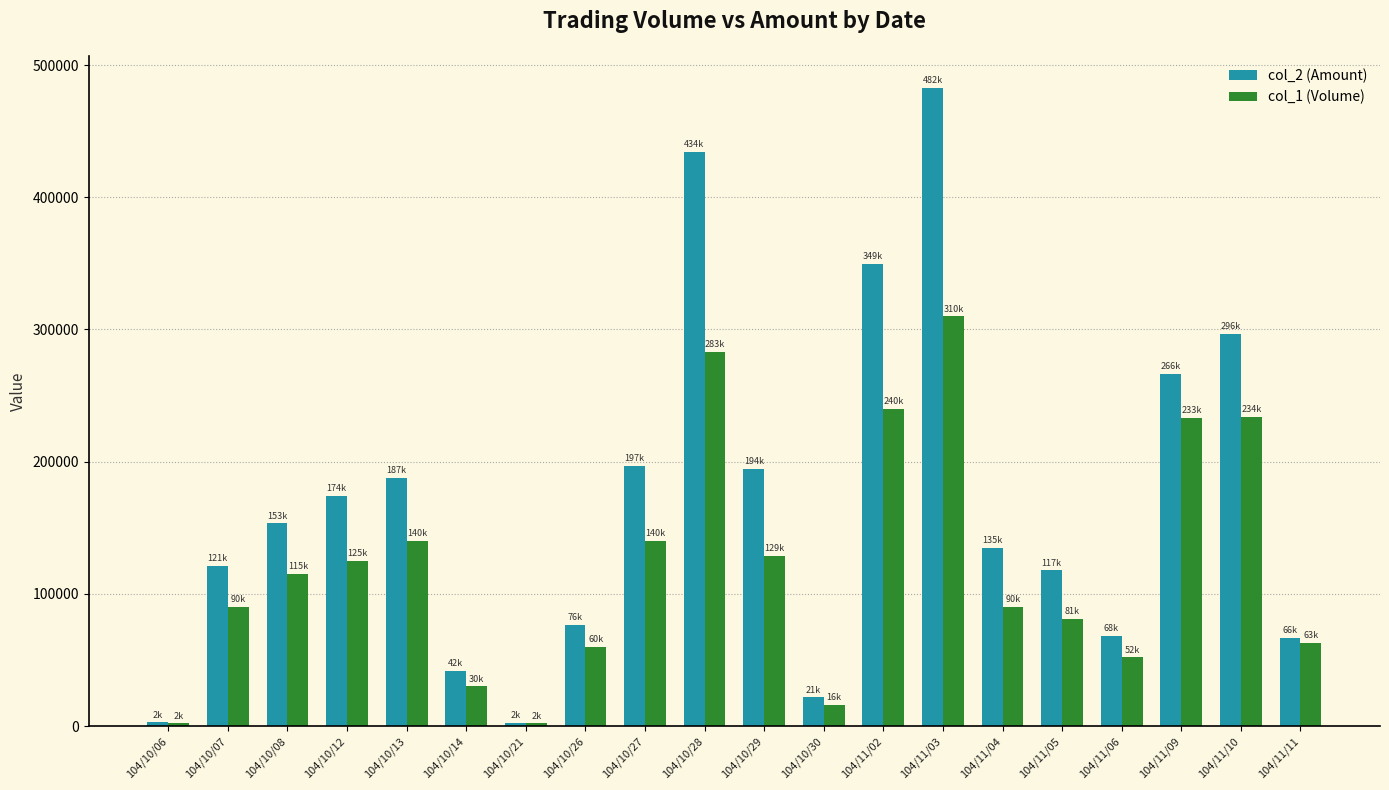

Which series changed the most between 104/10/30 and 104/11/10?

col_2 (Amount)